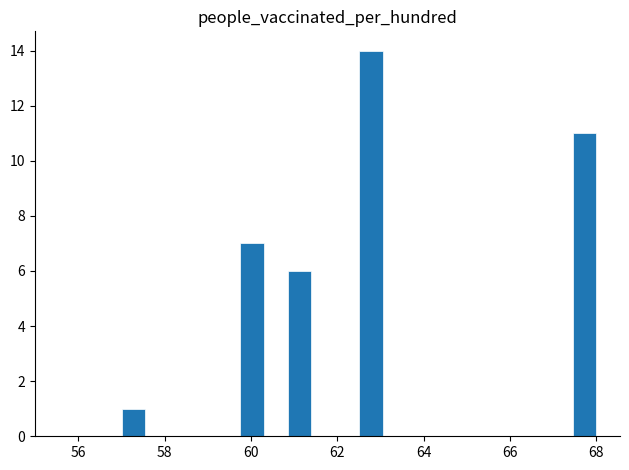

Read against the x-axis, roughly where is the centre of the tallest bar?

62.8